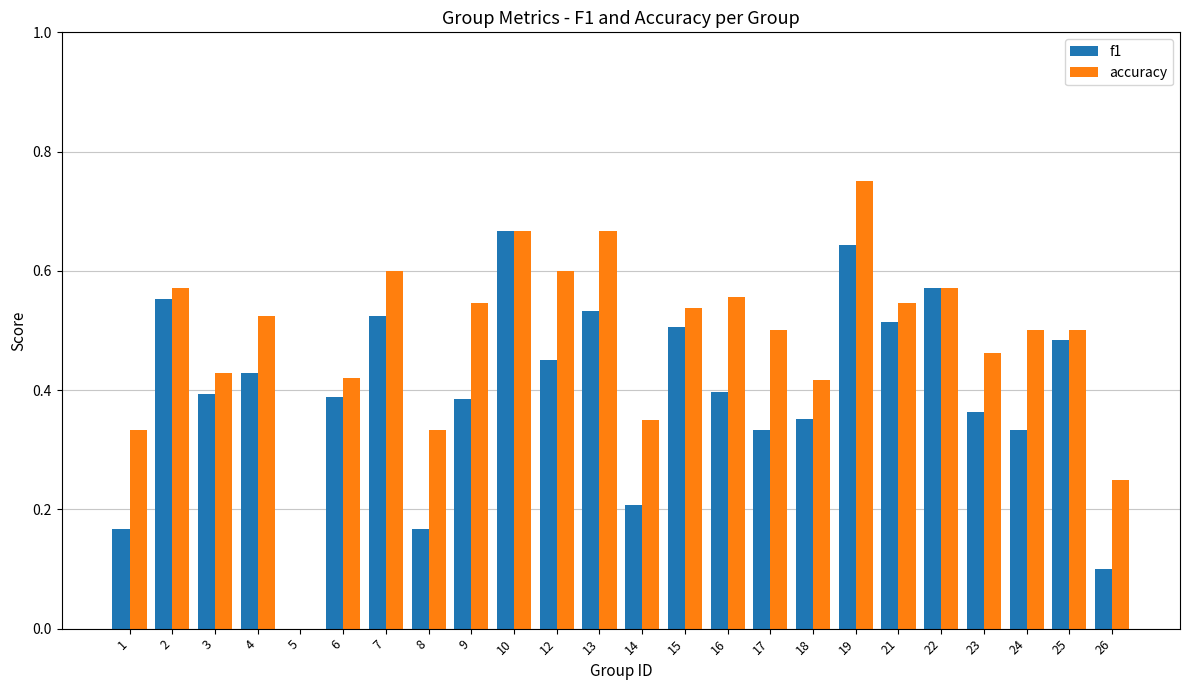

Are the bars grouped side by side (vs. stacked)?

Yes